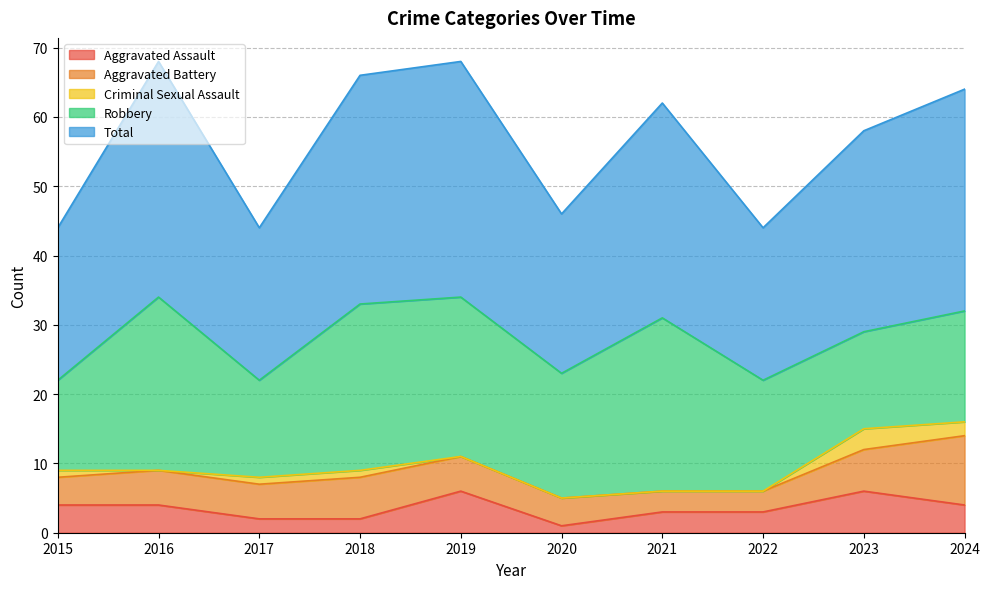

Which category has the lowest value across all series?

2016